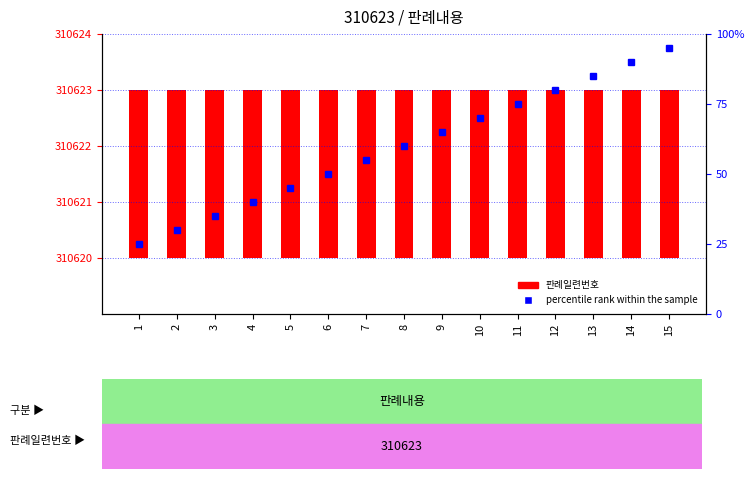

The value of 판례일련번호 at 10 is 4. True or false?

False